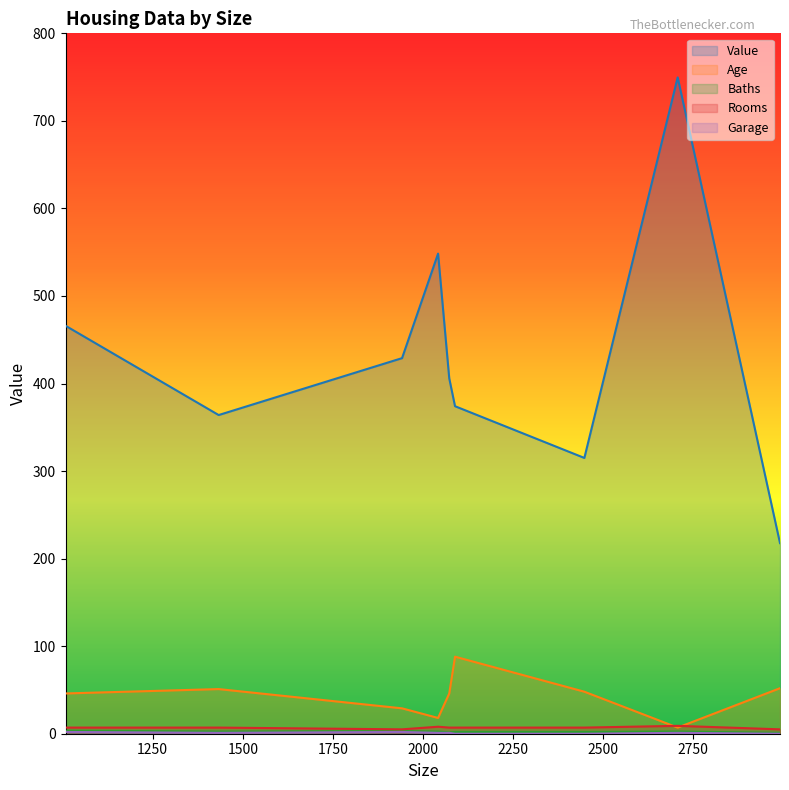

Which label corresponds to the largest value in the chart?

2707